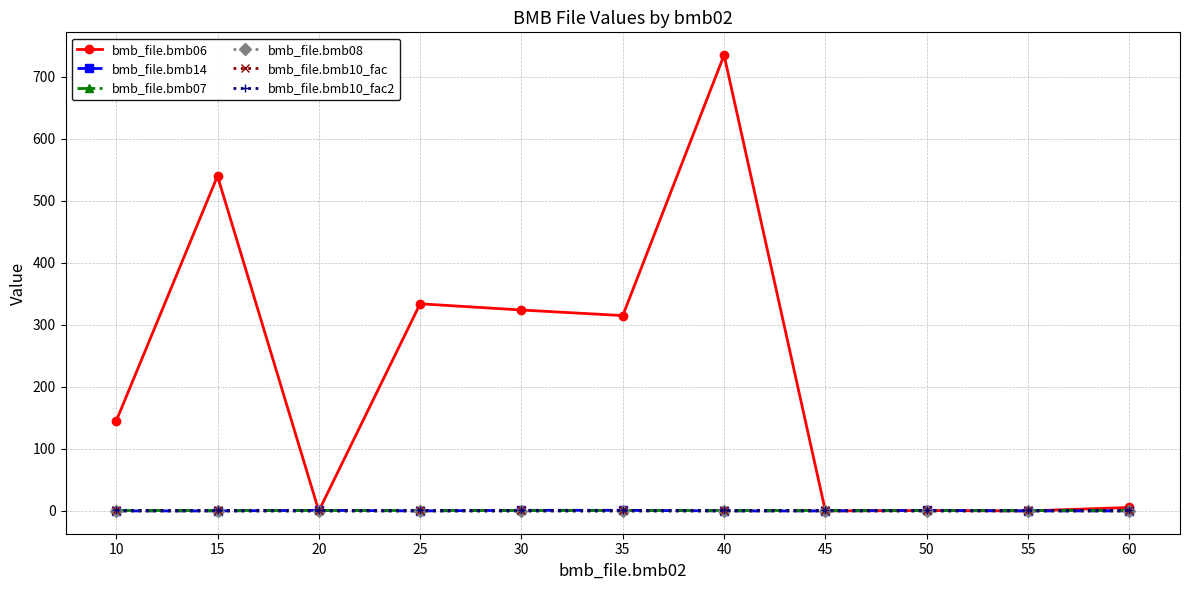

Reading right to left, list all the values displayed in this chart.

bmb_file.bmb06: 60=5.6	55=0.0	50=0.5	45=0.0	40=735.0	35=315.0	30=324.0	25=334.0	20=0.0	15=540.0	10=145.0
bmb_file.bmb14: 60=0.0	55=0.0	50=1.0	45=0.0	40=0.0	35=1.0	30=1.0	25=0.0	20=1.0	15=0.0	10=0.0
bmb_file.bmb07: 60=1.0	55=1.0	50=1.0	45=1.0	40=1.0	35=1.0	30=1.0	25=1.0	20=1.0	15=1.0	10=1.0
bmb_file.bmb08: 60=0.0	55=0.0	50=0.0	45=0.0	40=0.0	35=0.0	30=0.0	25=0.0	20=0.0	15=0.0	10=0.0
bmb_file.bmb10_fac: 60=1.0	55=1.0	50=1.0	45=1.0	40=1.0	35=1.0	30=1.0	25=1.0	20=1.0	15=1.0	10=1.0
bmb_file.bmb10_fac2: 60=1.0	55=1.0	50=1.0	45=1.0	40=1.0	35=1.0	30=1.0	25=1.0	20=1.0	15=1.0	10=1.0